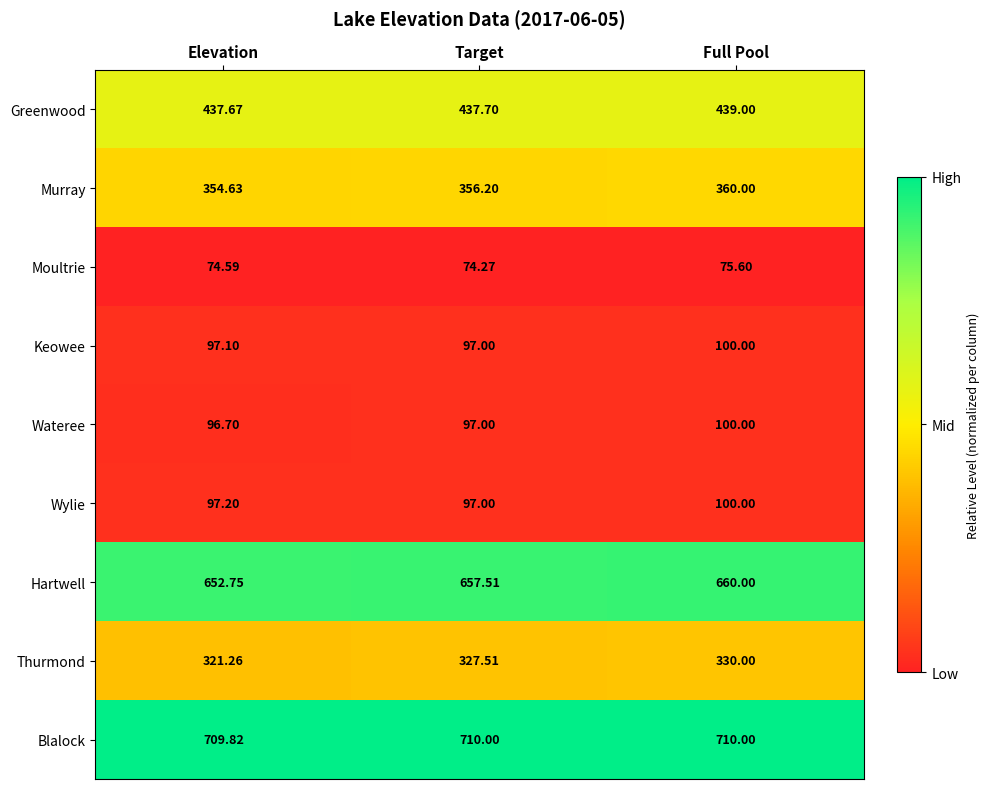

Which series has the largest range (max minus min)?

Thurmond